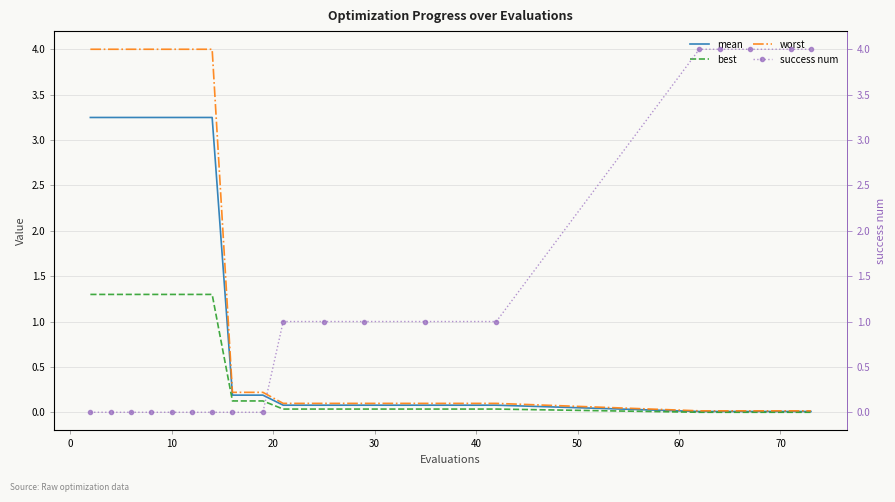

How many lines are shown in the chart?

4